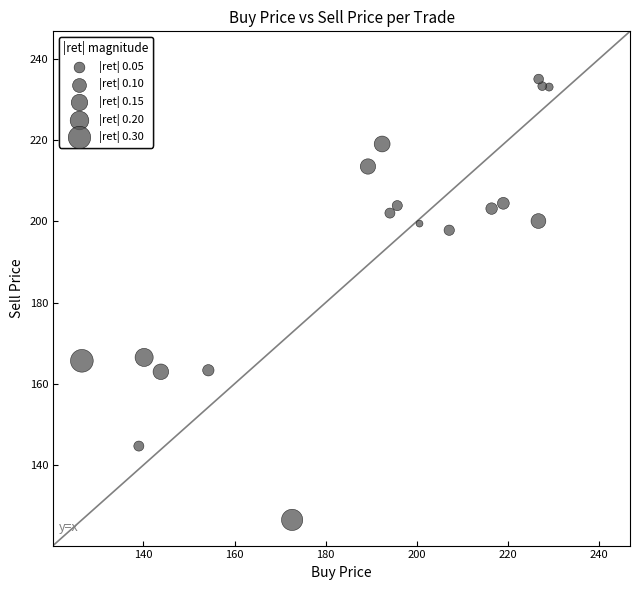

What is the range of Y values (max minus min)?

108.5